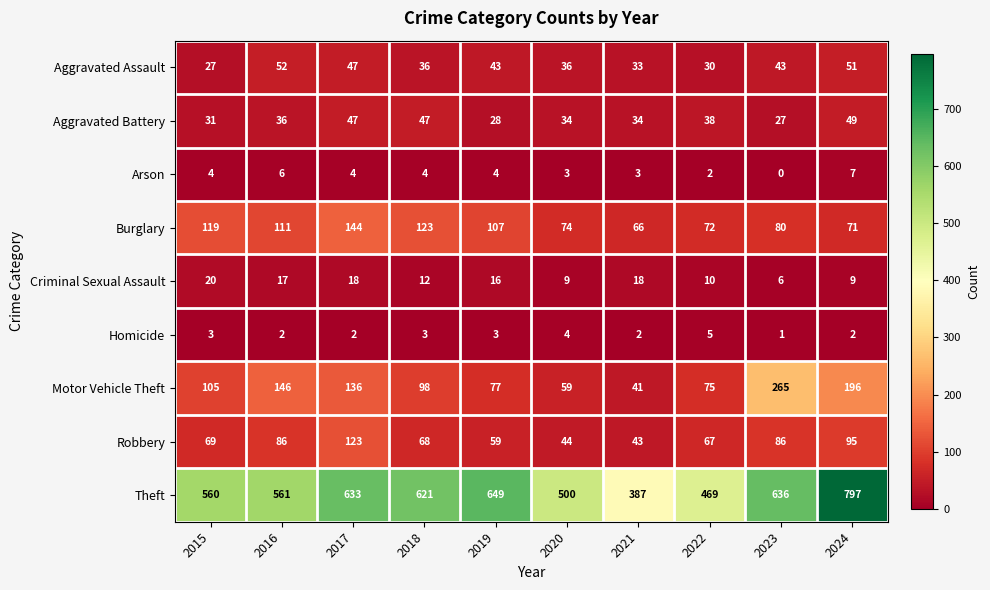

Rank the series at 2019 from lowest to highest value.

Homicide, Arson, Criminal Sexual Assault, Aggravated Battery, Aggravated Assault, Robbery, Motor Vehicle Theft, Burglary, Theft